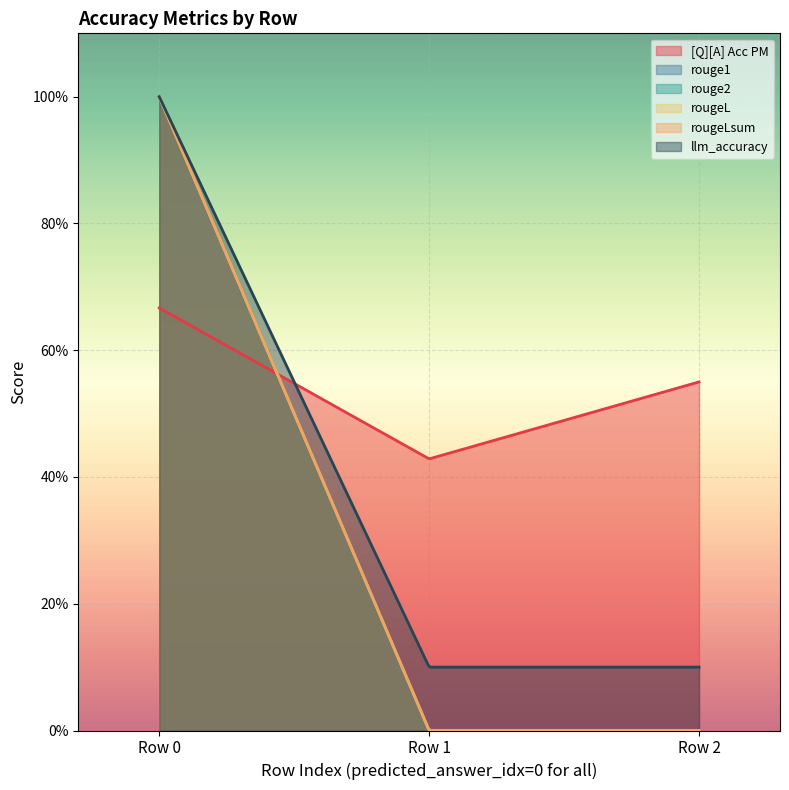

How many lines are shown in the chart?

6